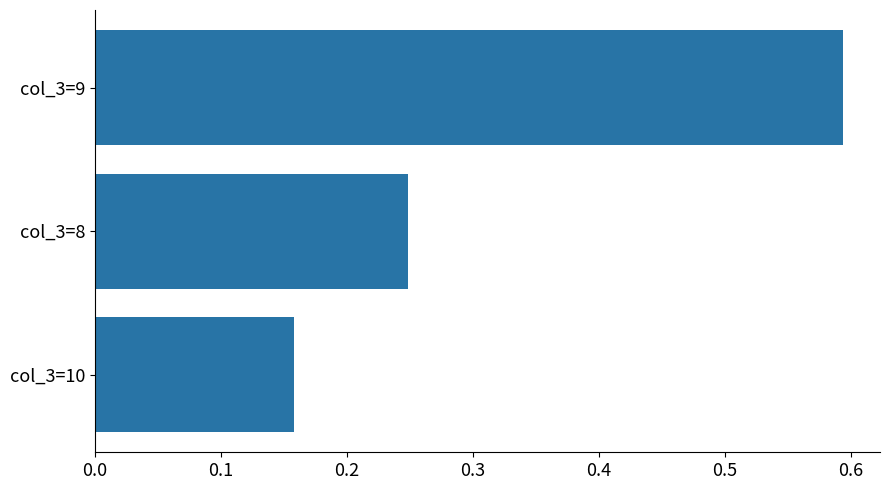

Count the values in the range 0 to 1.

3